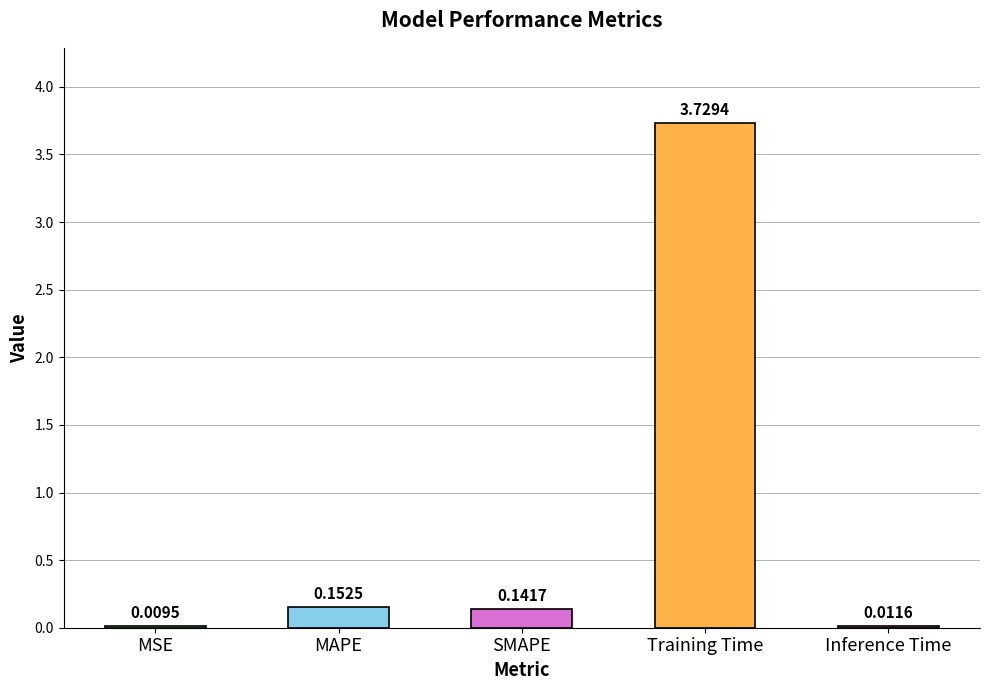

Which has a higher value, MSE or Training Time?

Training Time